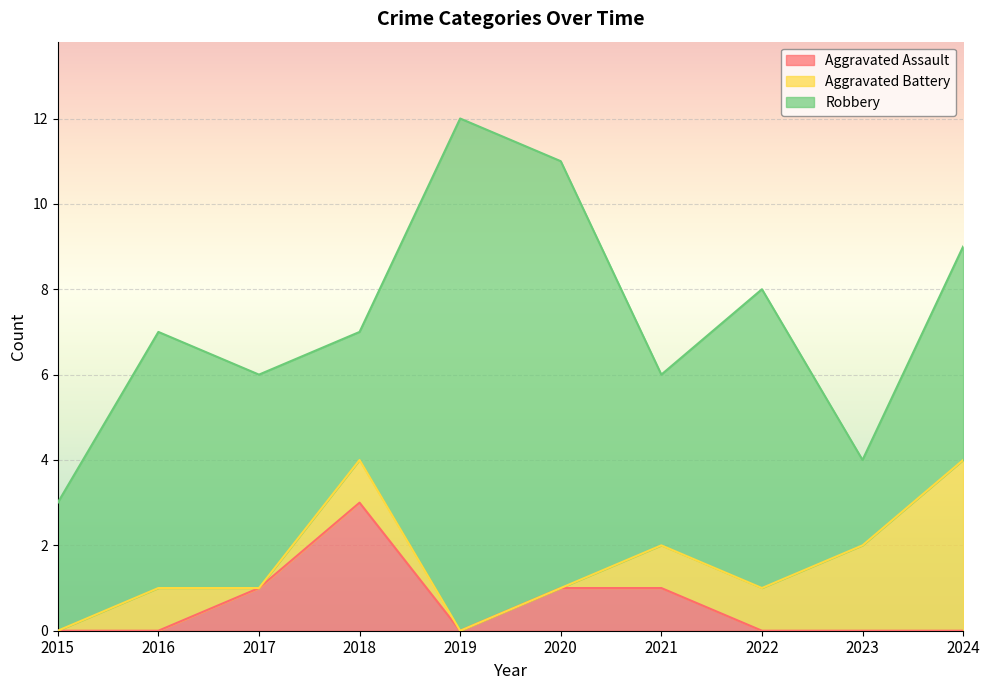

At how many categories does at least one series exceed 3?

7